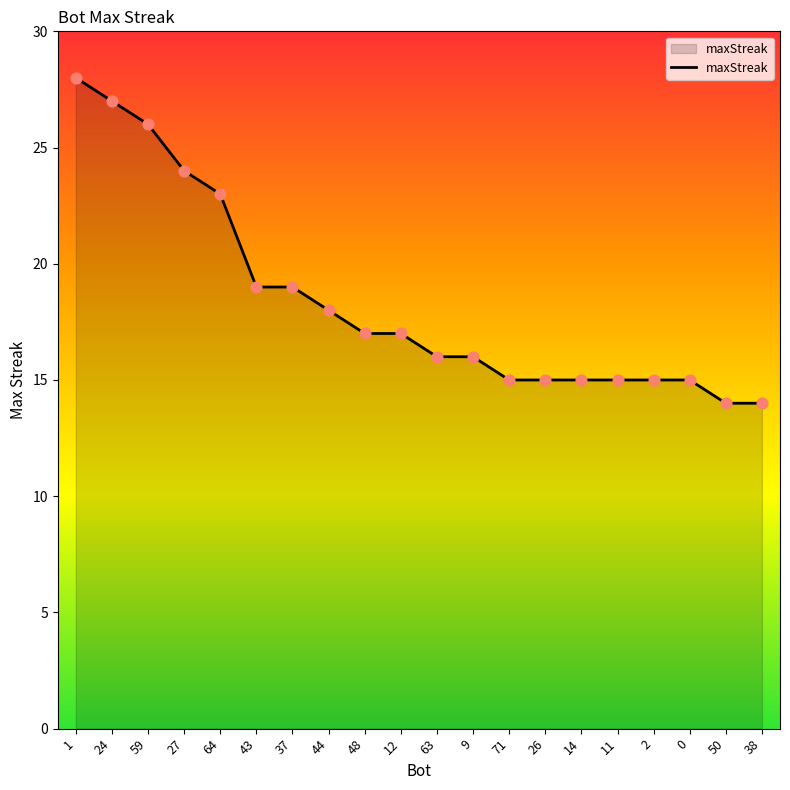

Between 63 and 12, which is larger?

12